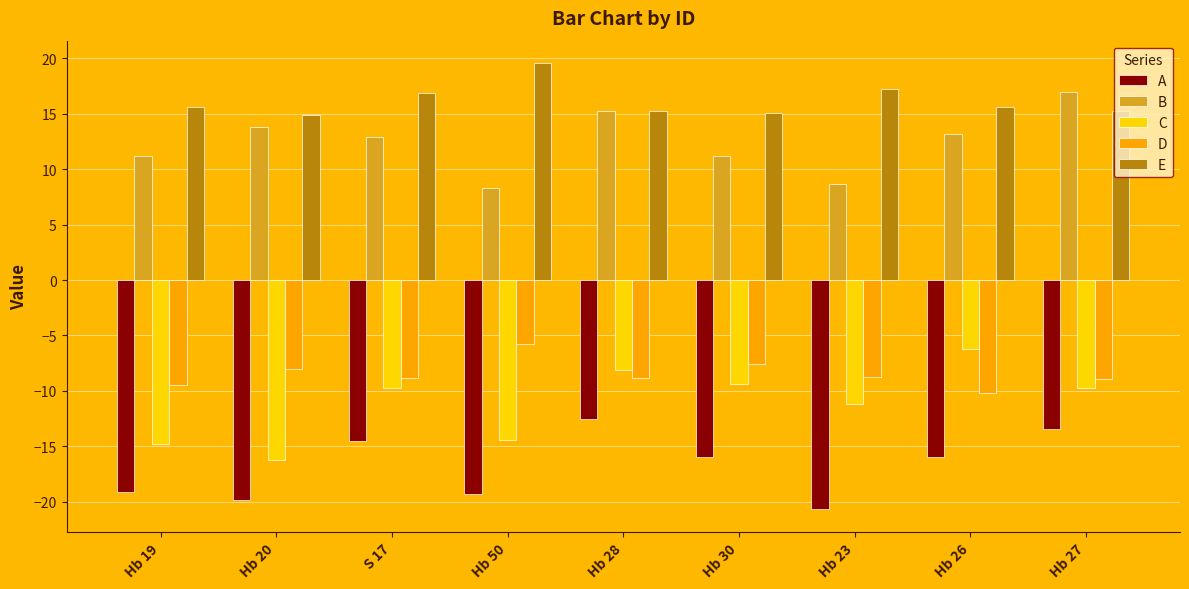

Rank the series by their maximum value, from highest to lowest.

E, B, D, C, A